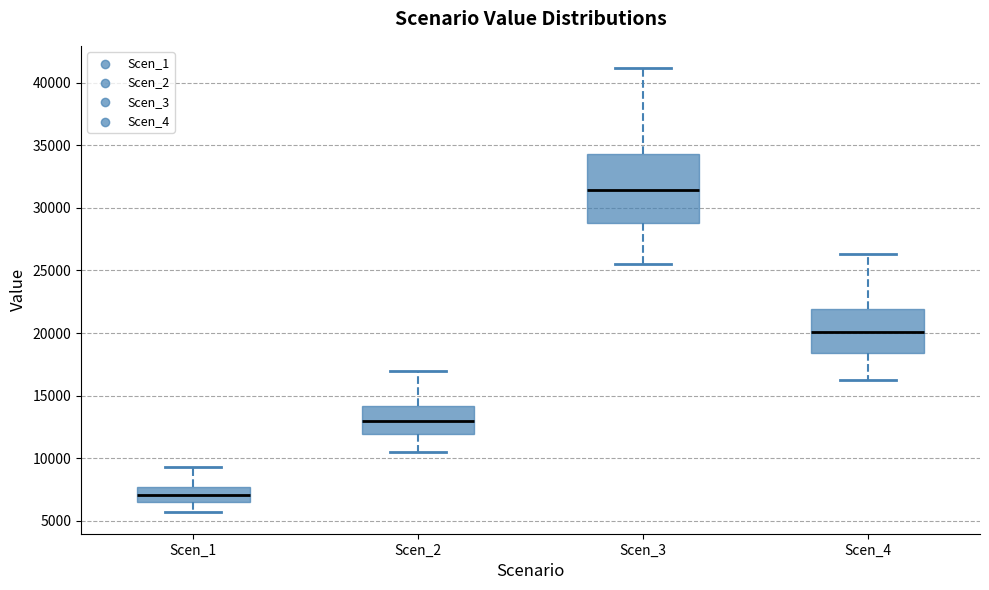

Which box has the highest median line?

Scen_3